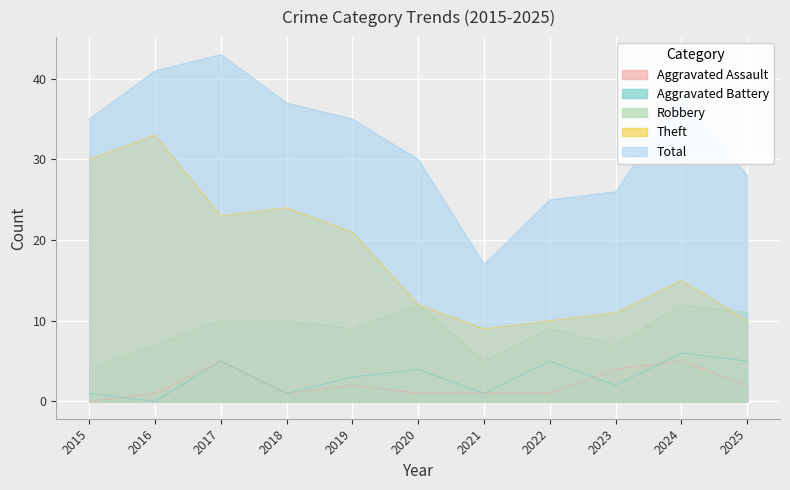

True or false: Total and Robbery cross at least once.

False